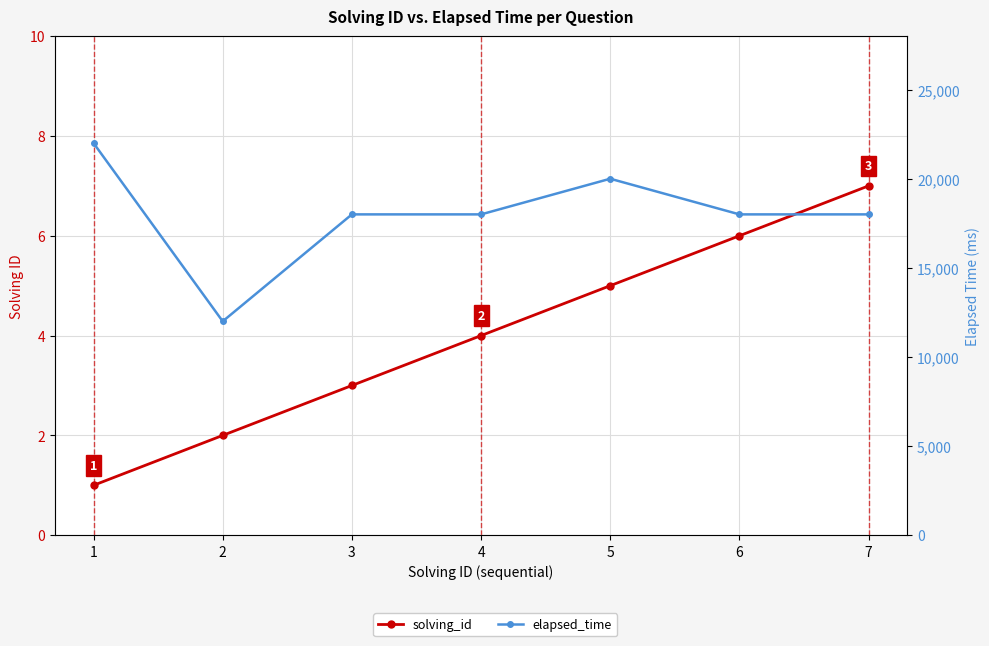

True or false: solving_id and elapsed_time cross at least once.

False